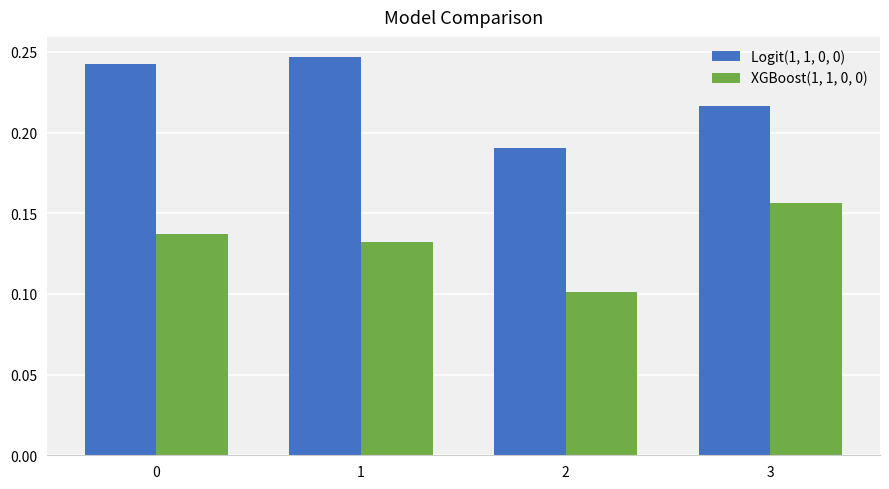

At which label does XGBoost(1, 1, 0, 0) reach its peak?

3